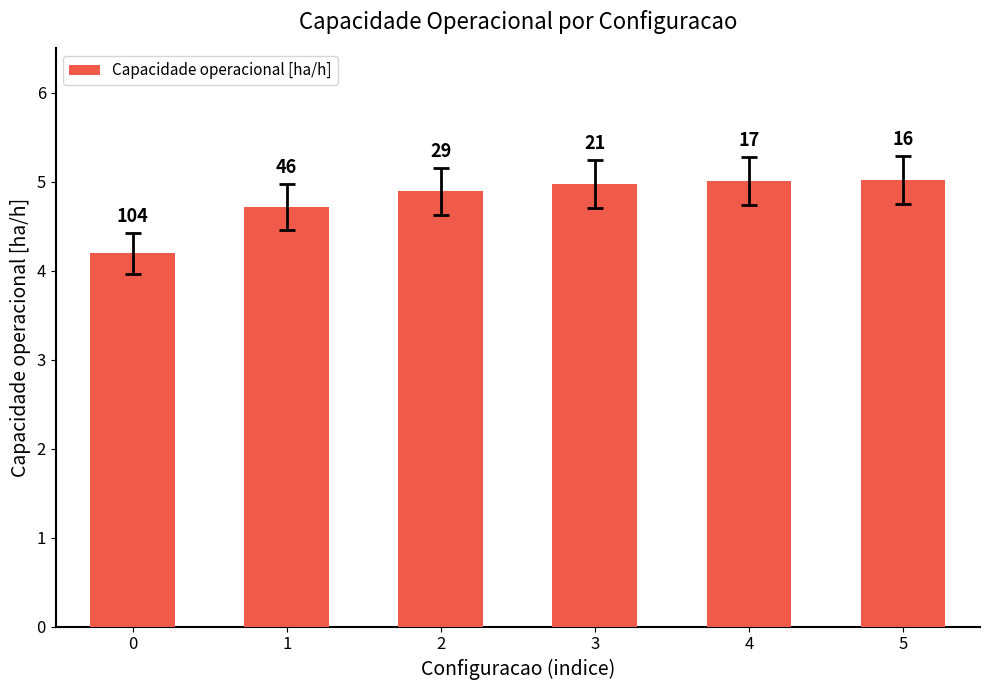

Reading left to right, list all the values displayed in this chart.

4.2	4.7	4.9	5.0	5.0	5.0